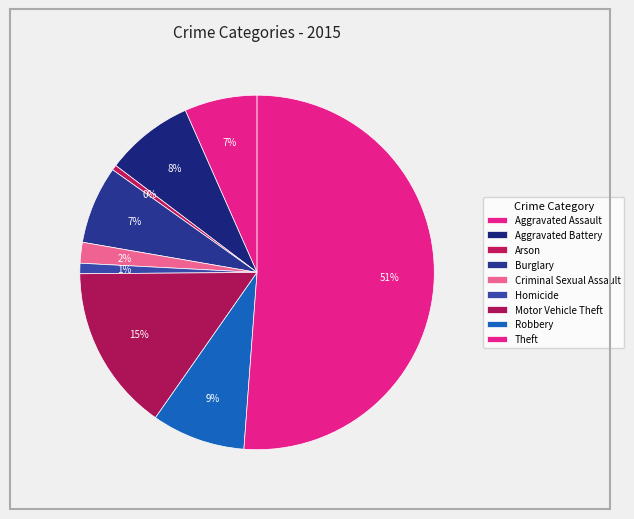

To the nearest percent, what is the difference between the largest and smallest slice percentages?

51%